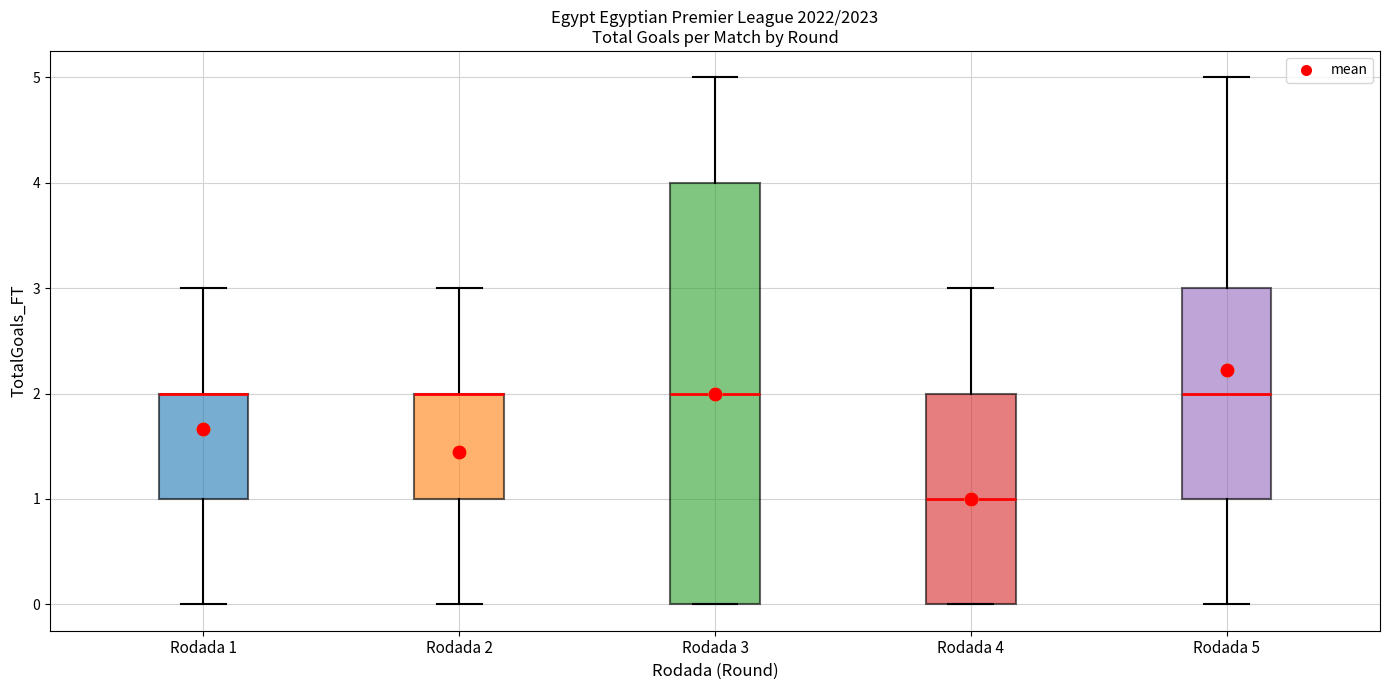

Where is the lower edge of the box for Rodada 5 on the y-axis? The values are not printed on the chart, so give them approximately, as read against the axis.

1